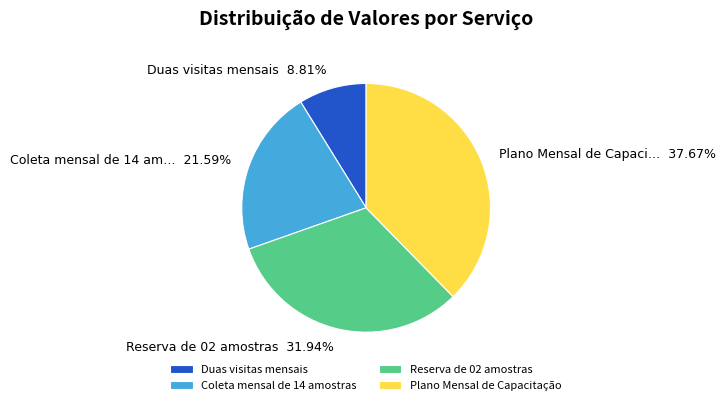

Which slice is the largest?

Plano Mensal de Capacitação